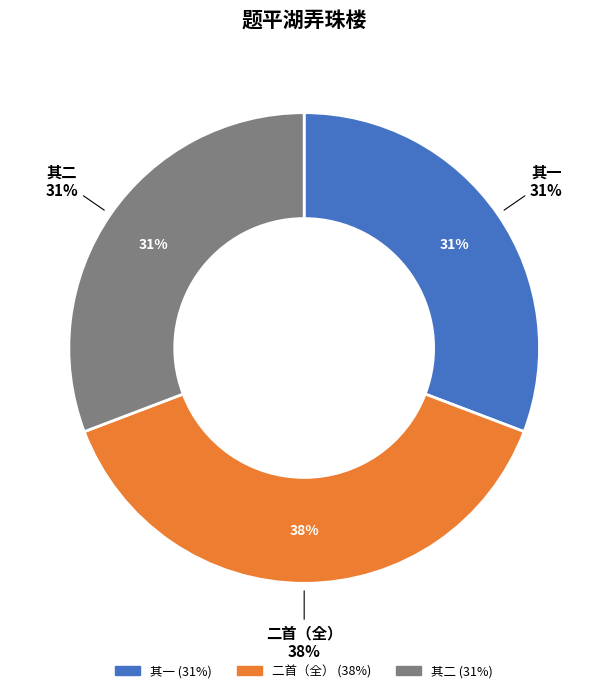

Count the number of slices in the pie.

3